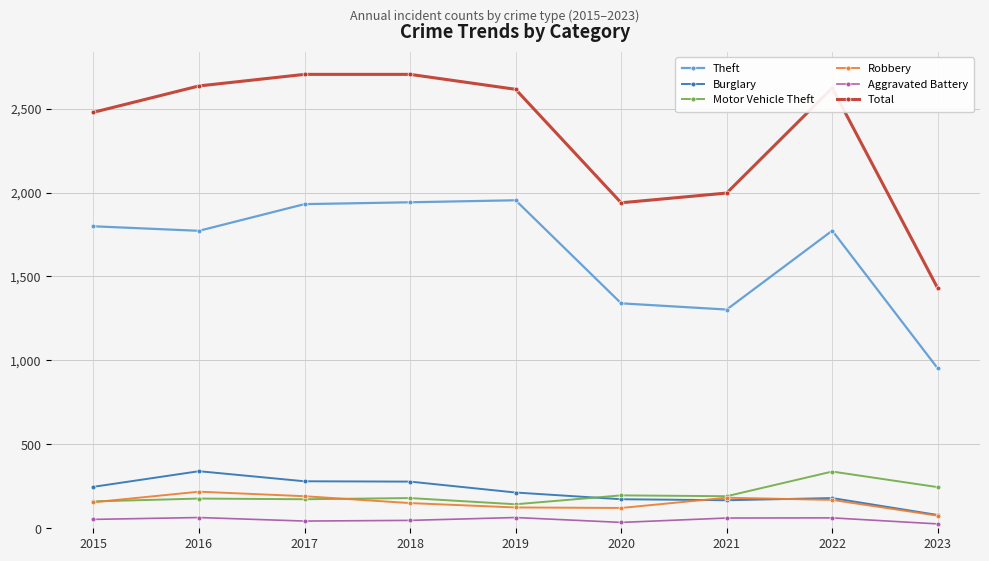

Which series has the largest range (max minus min)?

Total